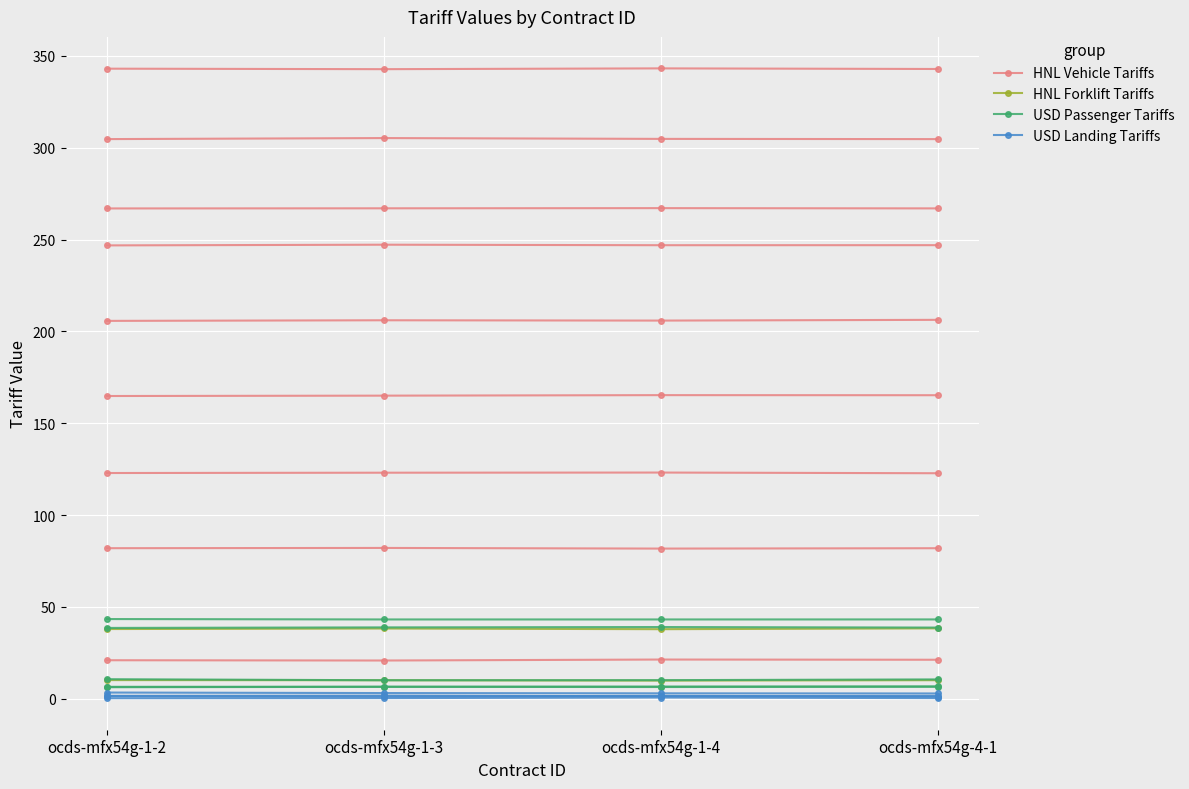

What is the sum of the USD Passenger Tariffs values at ocds-mfx54g-1-3 and ocds-mfx54g-4-1?

12.9